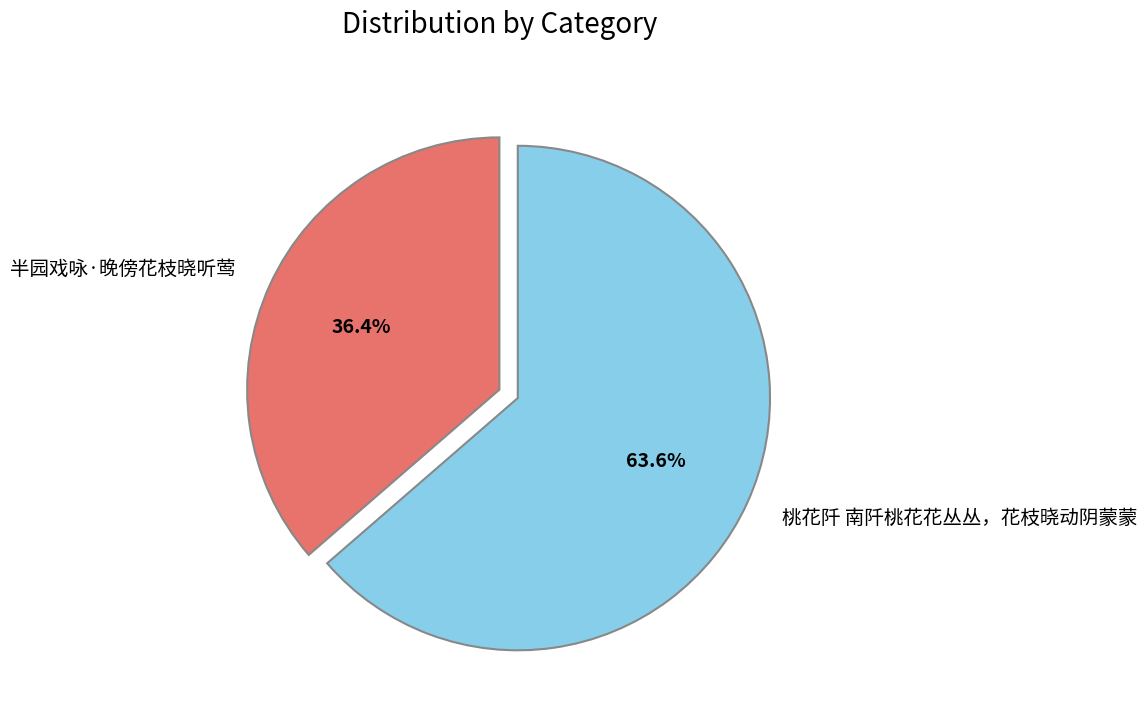

True or false: 半园戏咏·晚傍花枝晓听莺 accounts for 45% of the total.

False